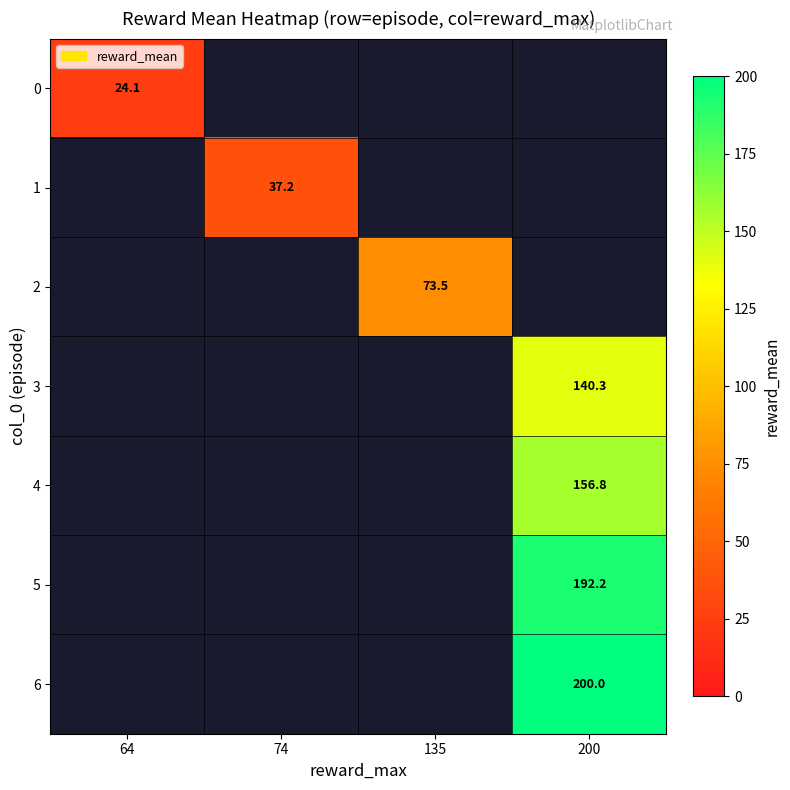

Which label corresponds to the largest value in the chart?

200